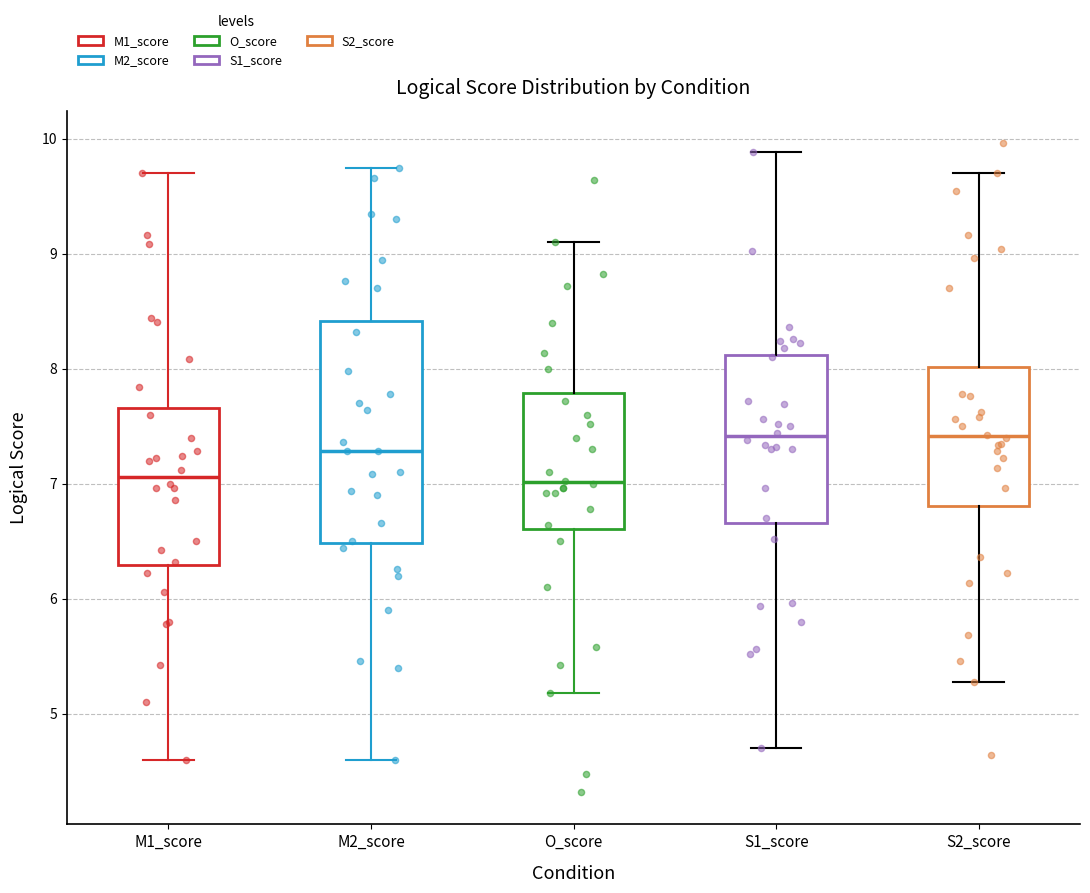

Where does the lower whisker of the box for O_score end on the y-axis? The values are not printed on the chart, so give them approximately, as read against the axis.

5.2